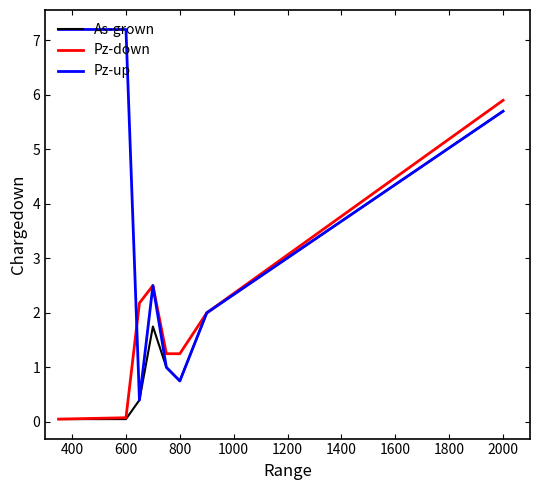

How many lines are shown in the chart?

3